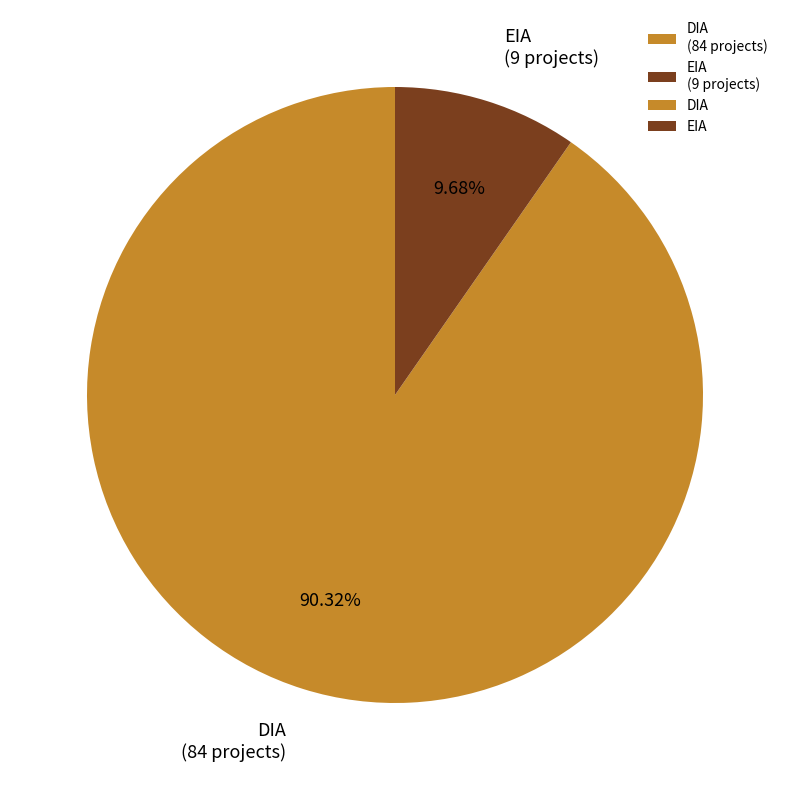

Is it true that EIA is 15% of the pie?

False